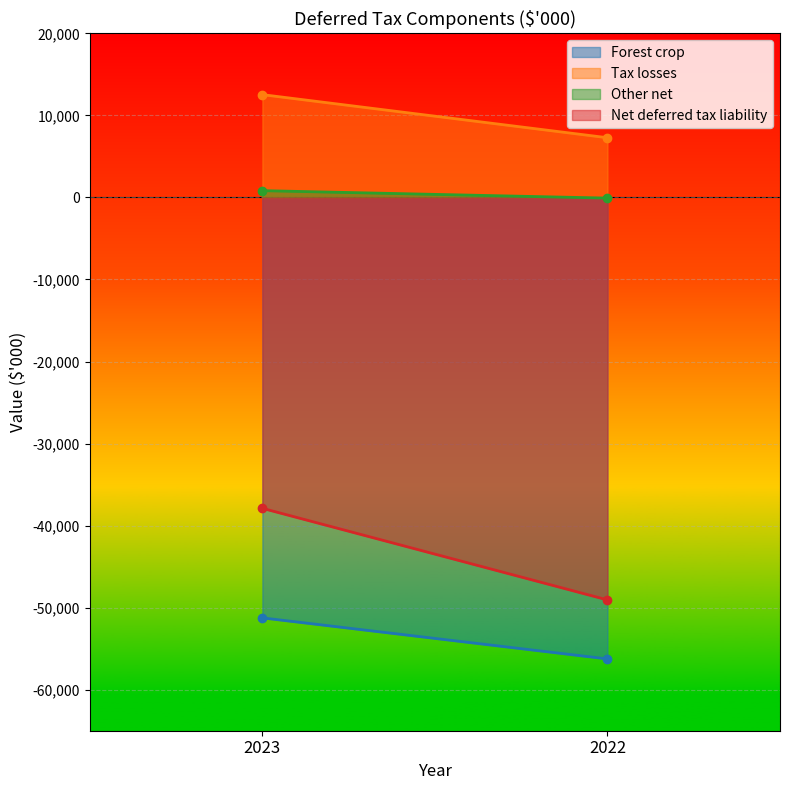

Rank the series at 2023 from highest to lowest value.

Tax losses, Other net, Net deferred tax liability, Forest crop